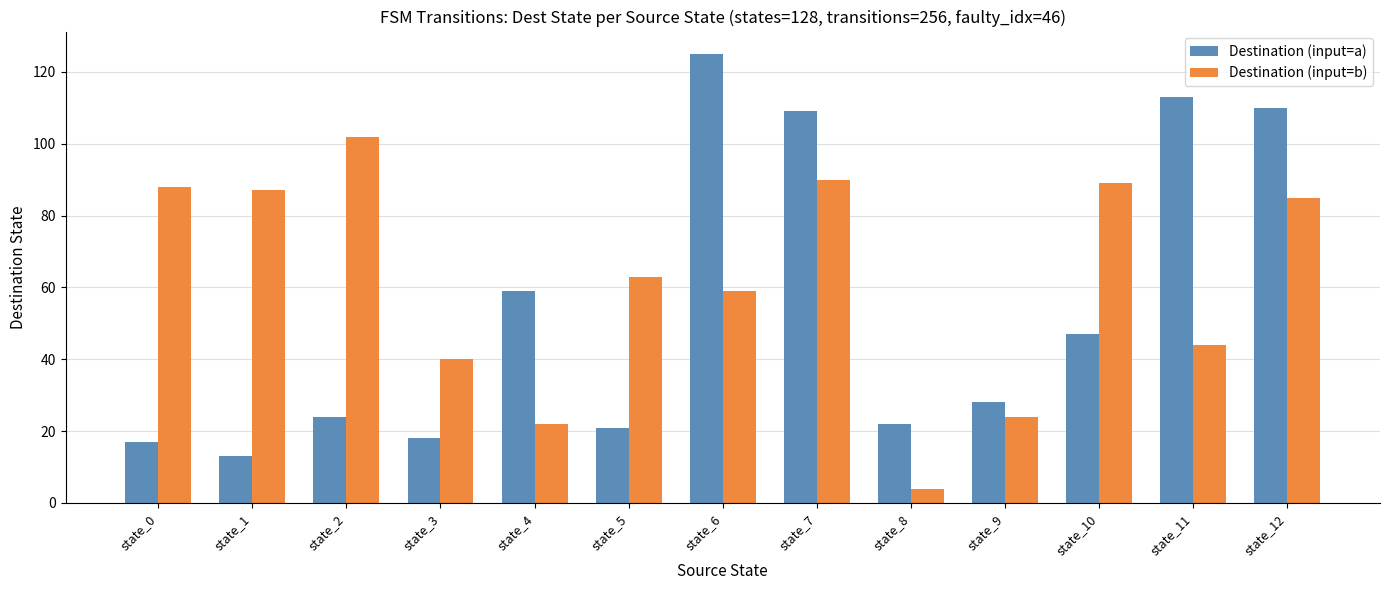

True or false: Destination (input=b) has a value of 40 at state_3.

True